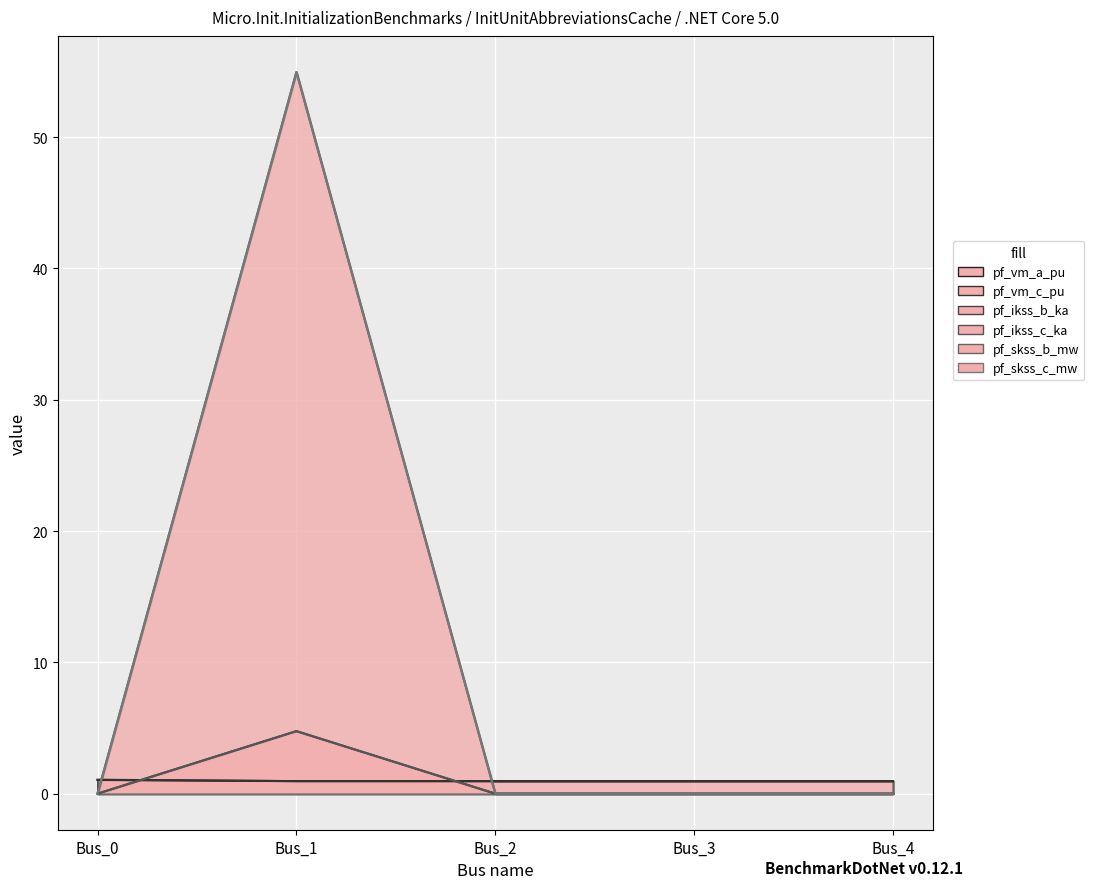

How many distinct data groups are displayed?

6